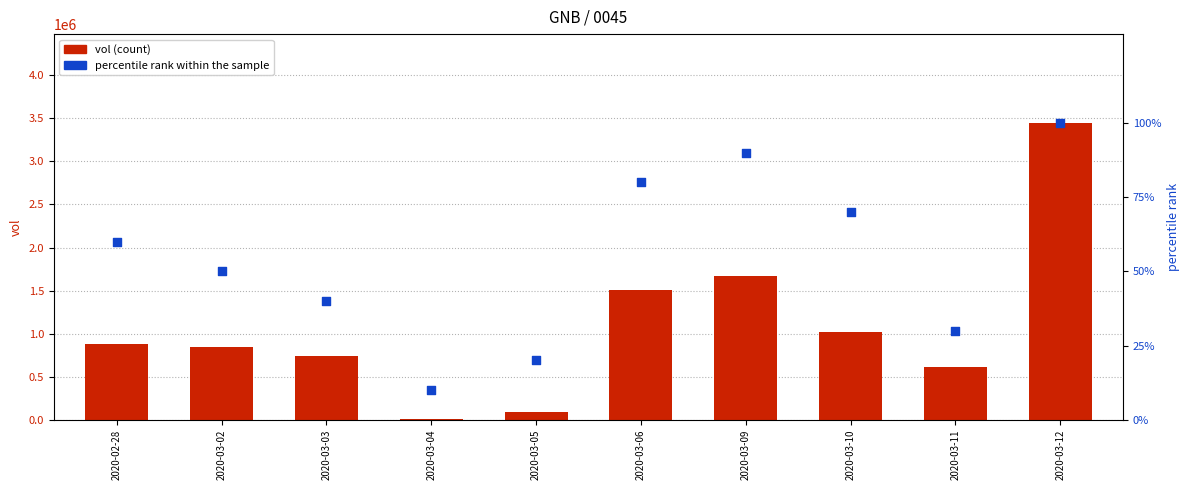

Is the value of percentile rank within the sample at 2020-03-02 greater than the value of vol at 2020-03-11?

No